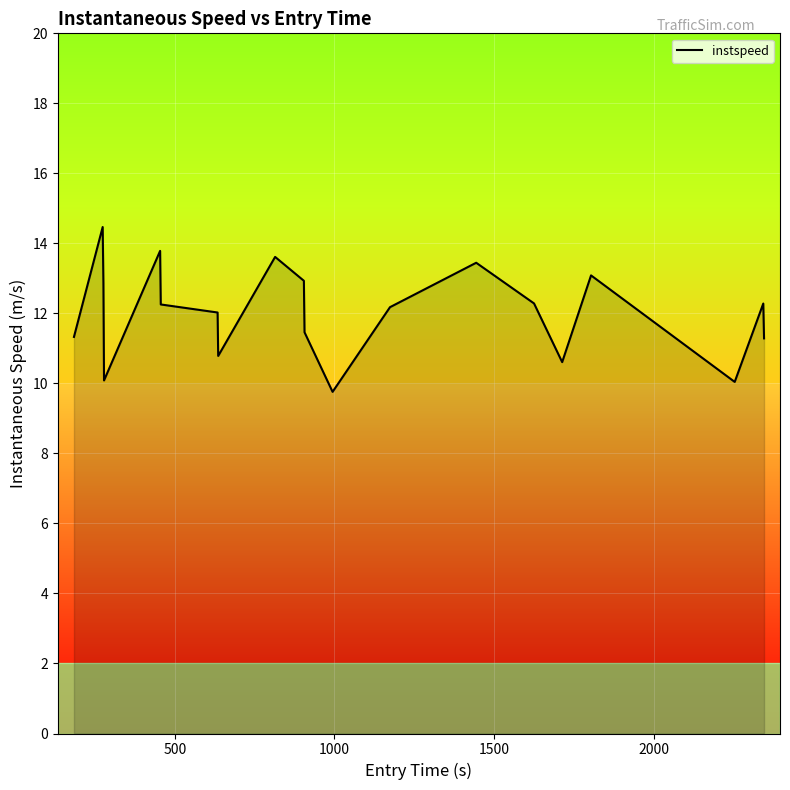

What is the minimum value shown in the chart?

9.8